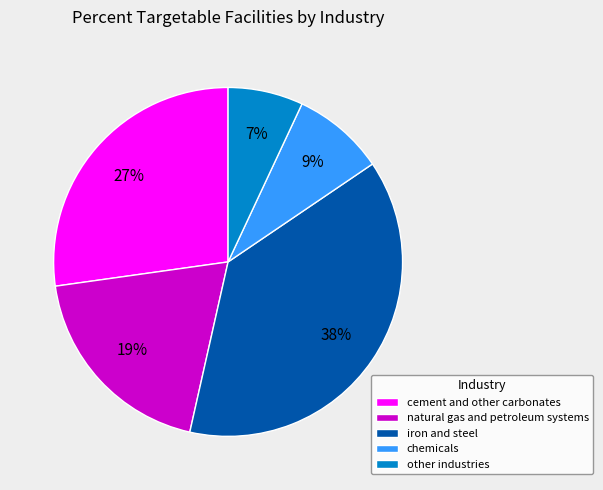

To the nearest percent, what is the difference between the cement and other carbonates and natural gas and petroleum systems slice percentages?

8%